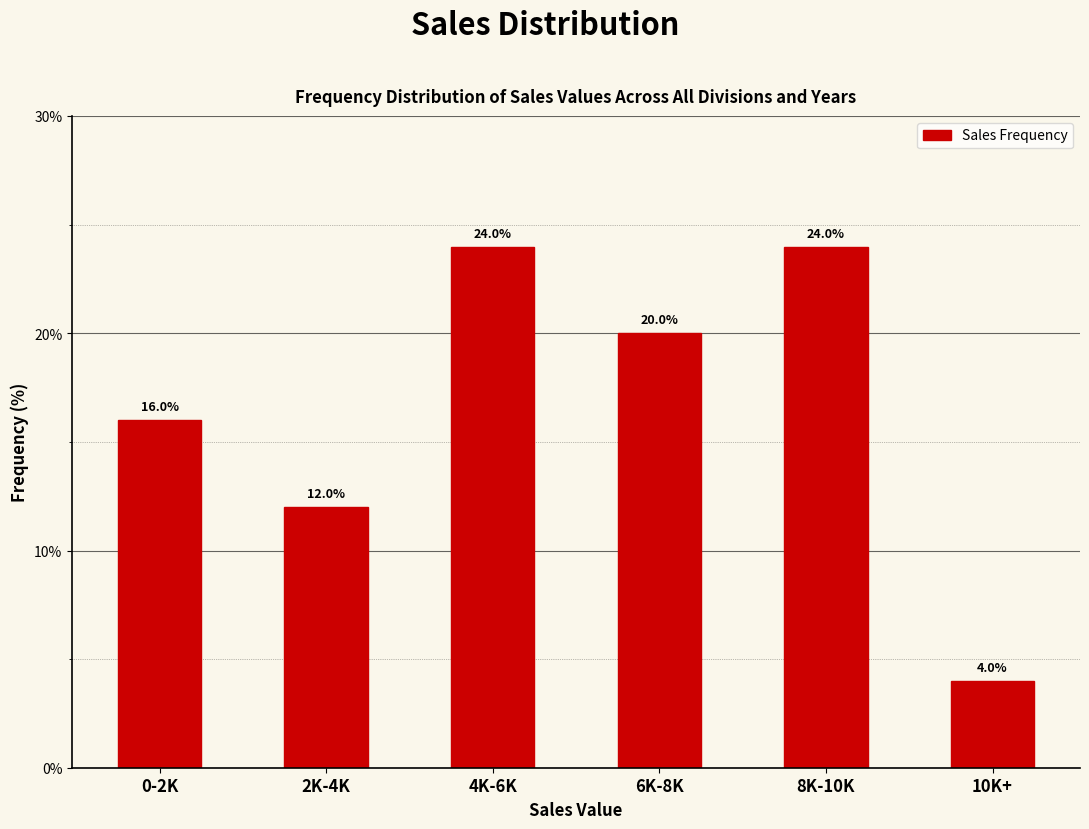

Reading left to right, list all the values displayed in this chart.

0-2K=16	2K-4K=12	4K-6K=24	6K-8K=20	8K-10K=24	10K+=4